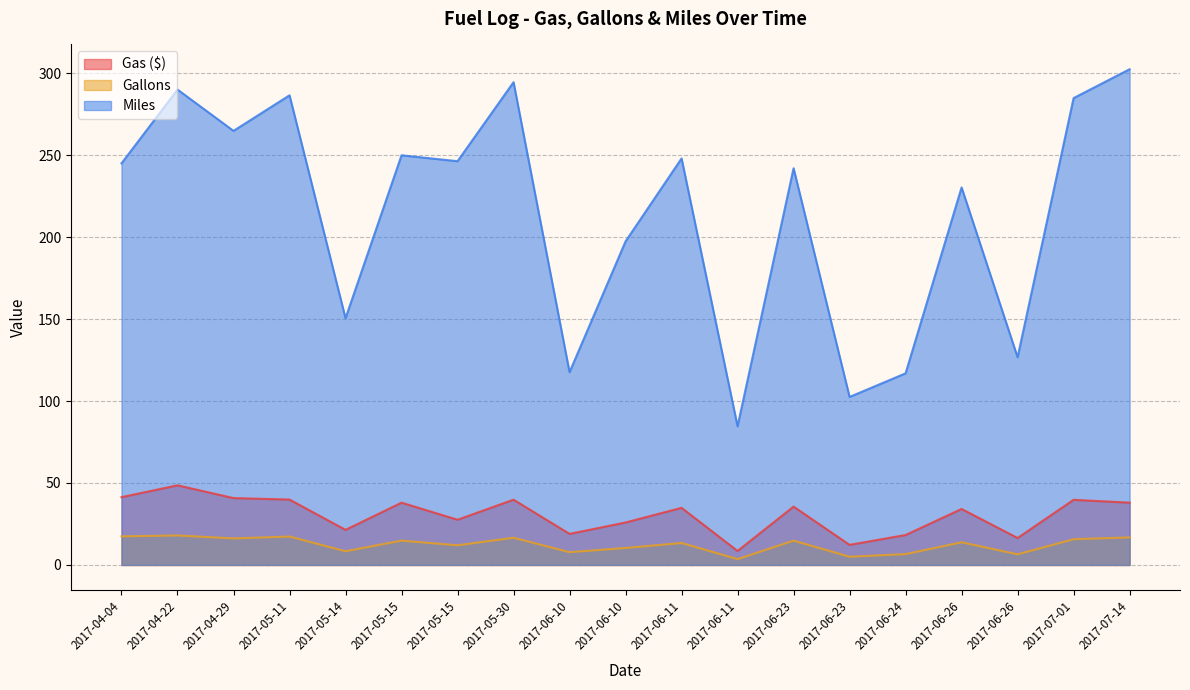

Reading left to right, extract all data points from this chart.

Gas ($): 2017-04-04=41.4	2017-04-22=48.6	2017-04-29=40.8	2017-05-11=39.9	2017-05-14=21.4	2017-05-15=38.0	2017-05-15=27.6	2017-05-30=39.8	2017-06-10=19.0	2017-06-10=25.9	2017-06-11=34.9	2017-06-11=8.5	2017-06-23=35.6	2017-06-23=12.3	2017-06-24=18.3	2017-06-26=34.2	2017-06-26=16.4	2017-07-01=39.7	2017-07-14=38.0
Gallons: 2017-04-04=17.4	2017-04-22=18.0	2017-04-29=16.2	2017-05-11=17.4	2017-05-14=8.4	2017-05-15=14.8	2017-05-15=12.0	2017-05-30=16.6	2017-06-10=7.8	2017-06-10=10.4	2017-06-11=13.4	2017-06-11=3.6	2017-06-23=14.8	2017-06-23=5.0	2017-06-24=6.6	2017-06-26=13.8	2017-06-26=6.5	2017-07-01=15.7	2017-07-14=16.8
Miles: 2017-04-04=245.0	2017-04-22=290.0	2017-04-29=264.8	2017-05-11=286.5	2017-05-14=150.5	2017-05-15=249.9	2017-05-15=246.3	2017-05-30=294.5	2017-06-10=117.6	2017-06-10=197.4	2017-06-11=248.0	2017-06-11=84.6	2017-06-23=242.0	2017-06-23=102.5	2017-06-24=116.9	2017-06-26=230.3	2017-06-26=126.7	2017-07-01=284.8	2017-07-14=302.4